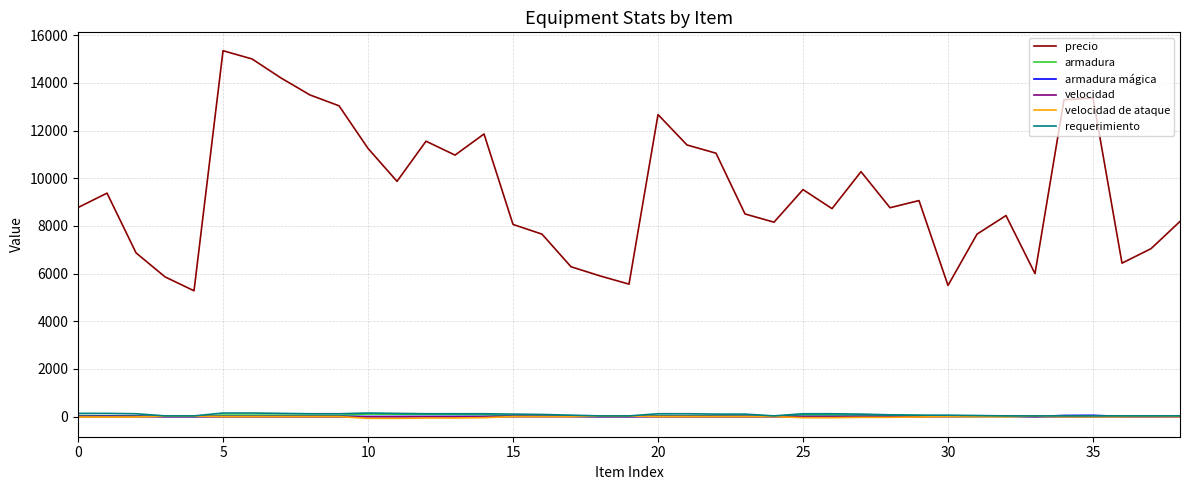

True or false: velocidad and precio intersect in this chart.

False